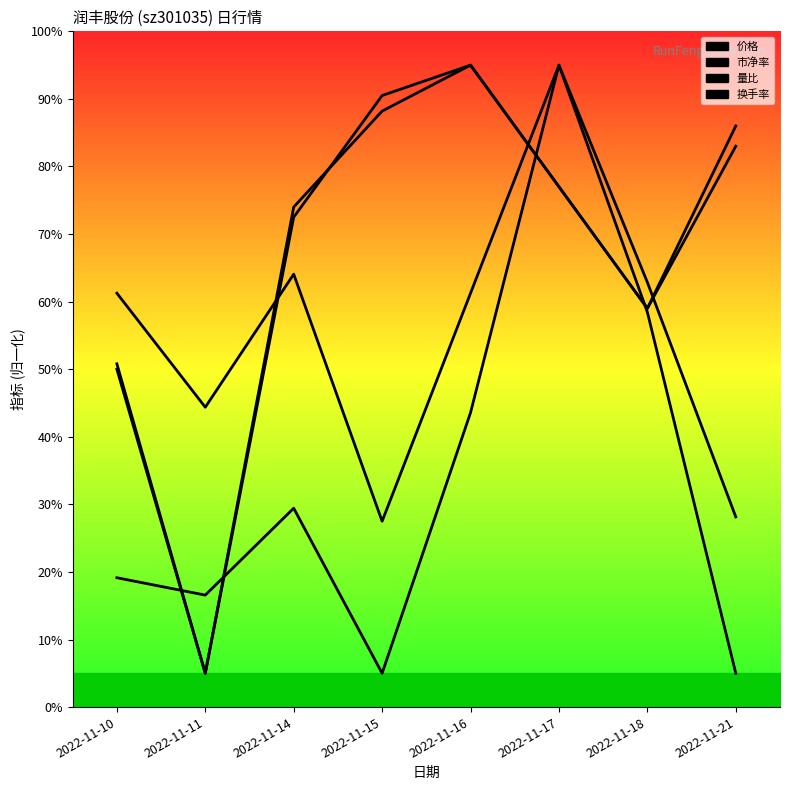

How many interior local peaks does the 换手率 series have?

2